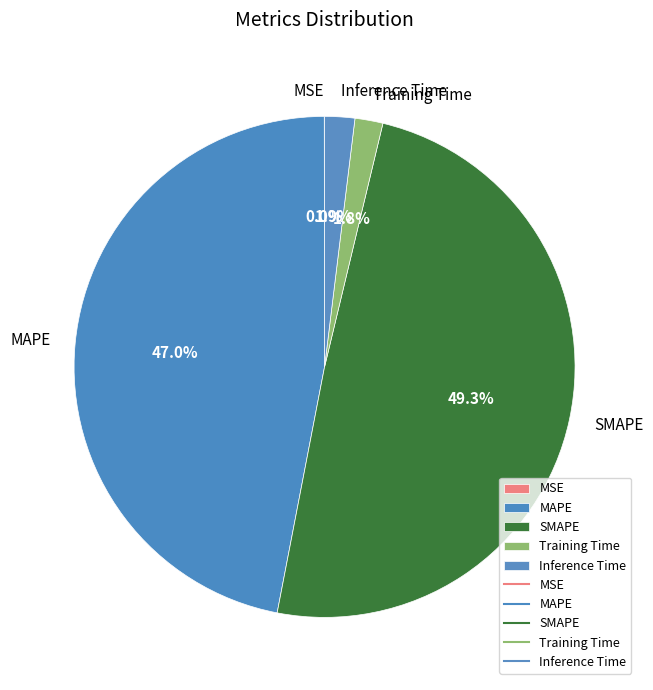

What percentage is the MAPE slice, to the nearest percent?

47%